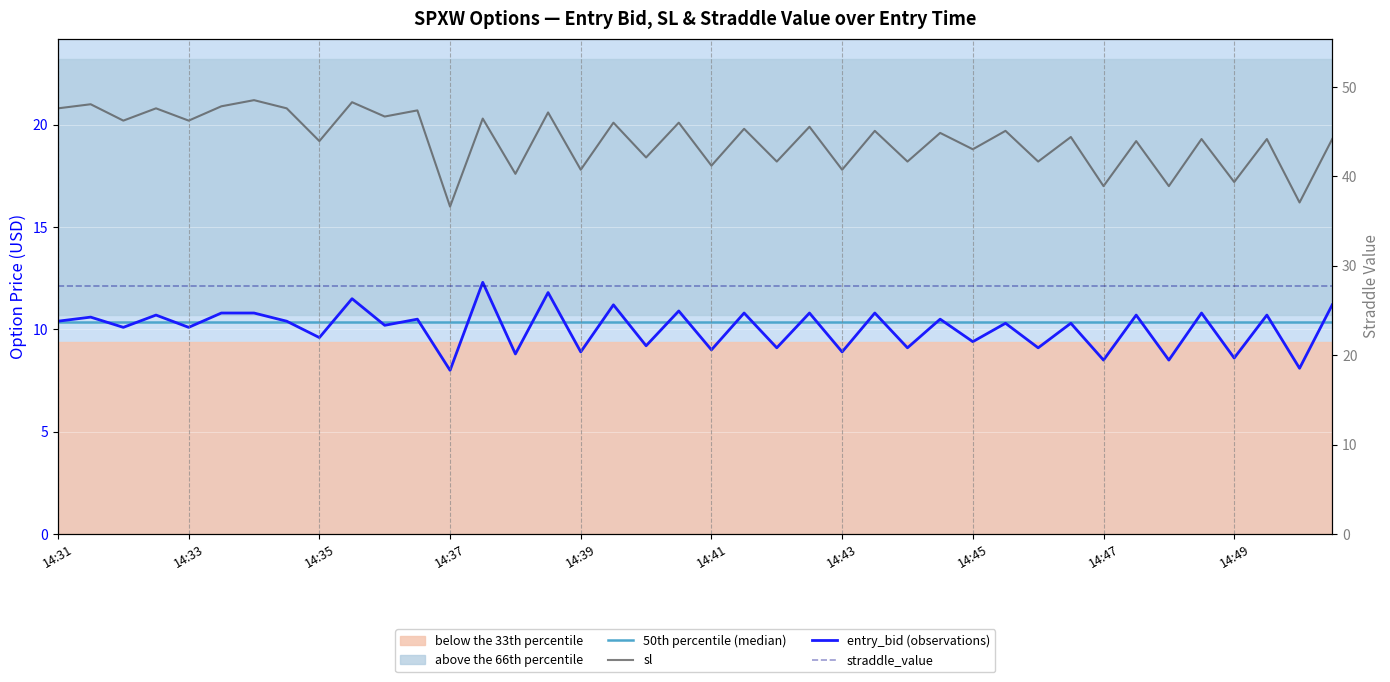

What is the difference between the highest and lowest values at 14:46?

9.1